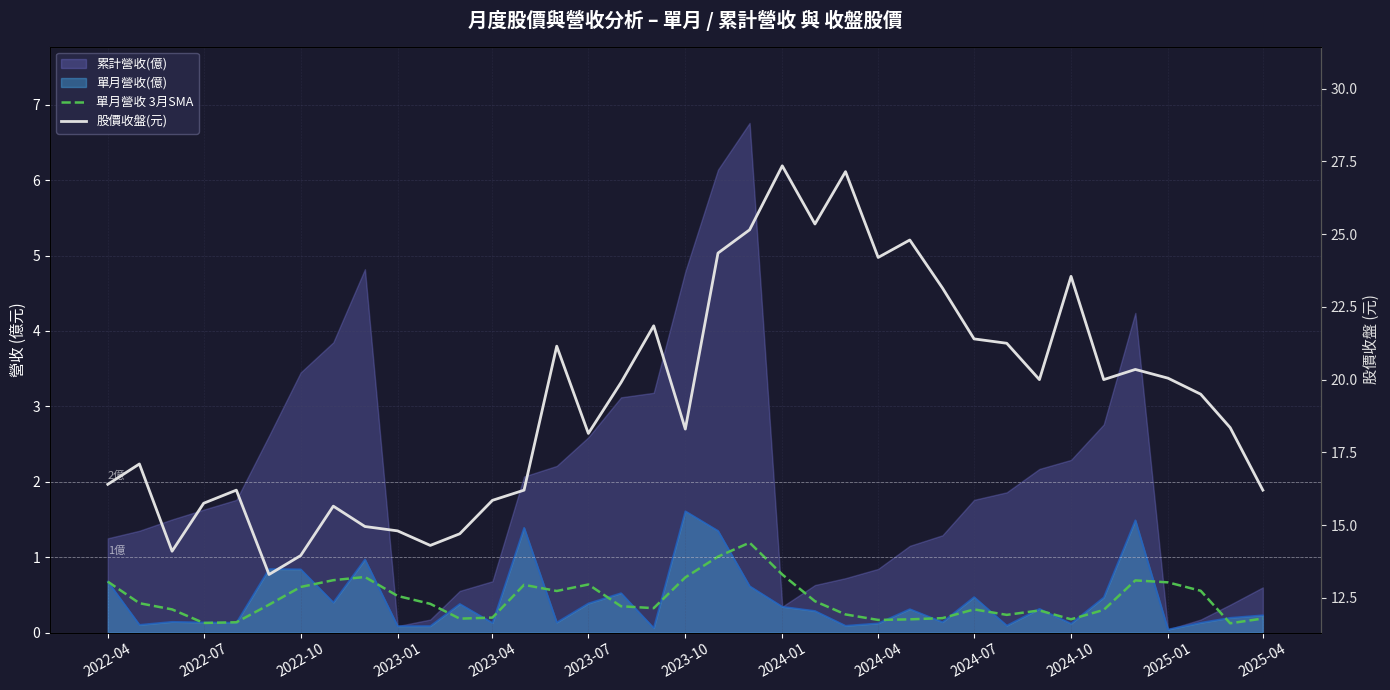

True or false: 股價收盤(元) and 單月營收 3月SMA intersect in this chart.

False